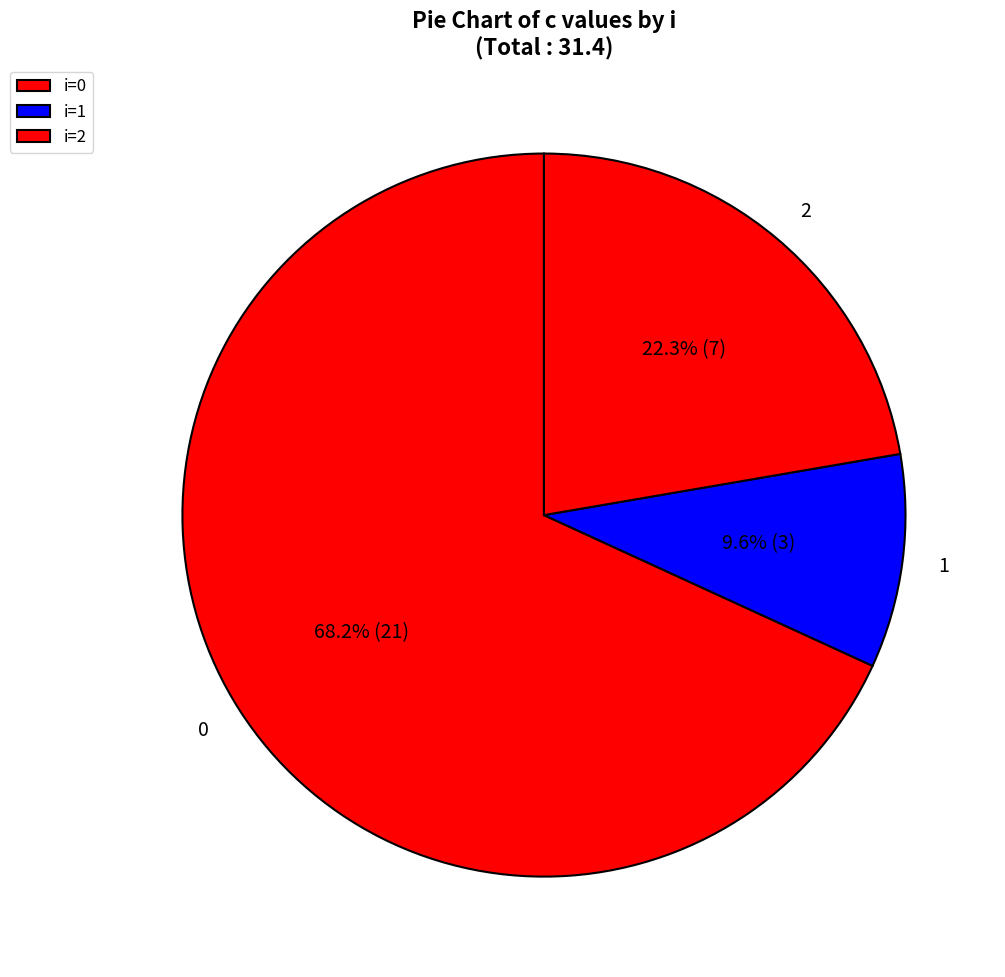

What is the total percentage of 1 and 0?

77.7%